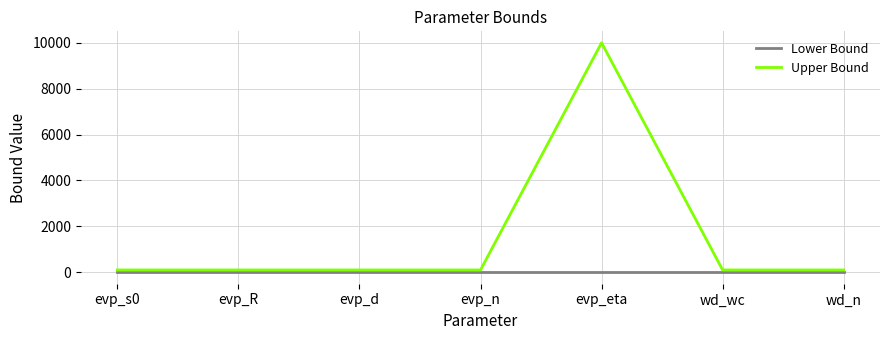

Reading right to left, what are all the values shown in this chart?

Lower Bound: wd_n=0	wd_wc=0	evp_eta=0	evp_n=0	evp_d=0	evp_R=0	evp_s0=0
Upper Bound: wd_n=100	wd_wc=100	evp_eta=10000	evp_n=100	evp_d=100	evp_R=100	evp_s0=100